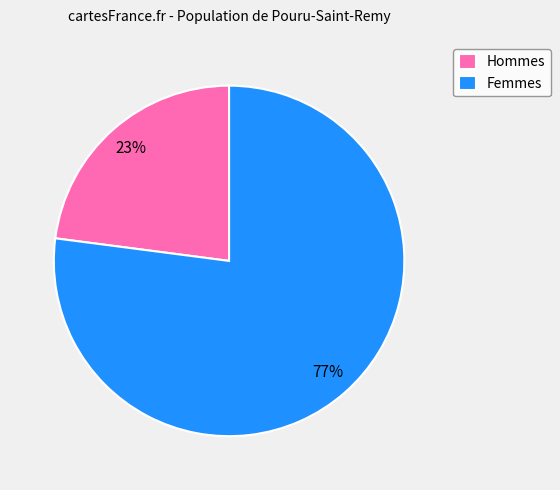

Approximately how many times larger is the value at Hommes compared to Femmes?

0.3